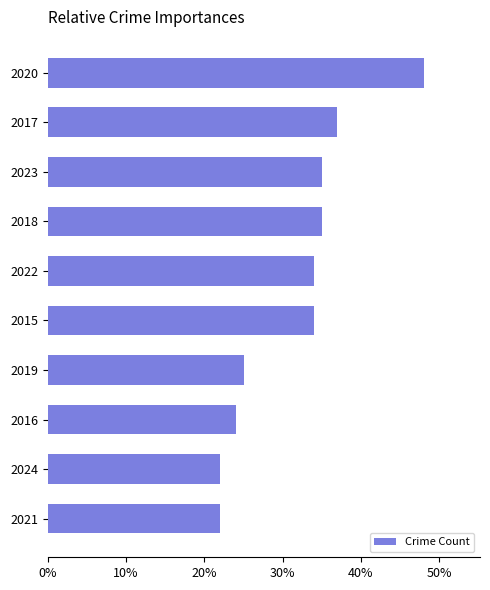

What is the difference between the second highest and second lowest values?

15